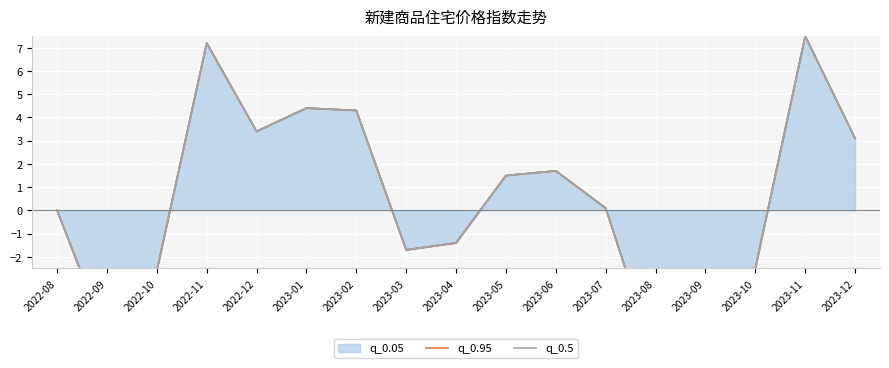

What is the difference between the maximum and second lowest values in the q_0.5 series?

13.3